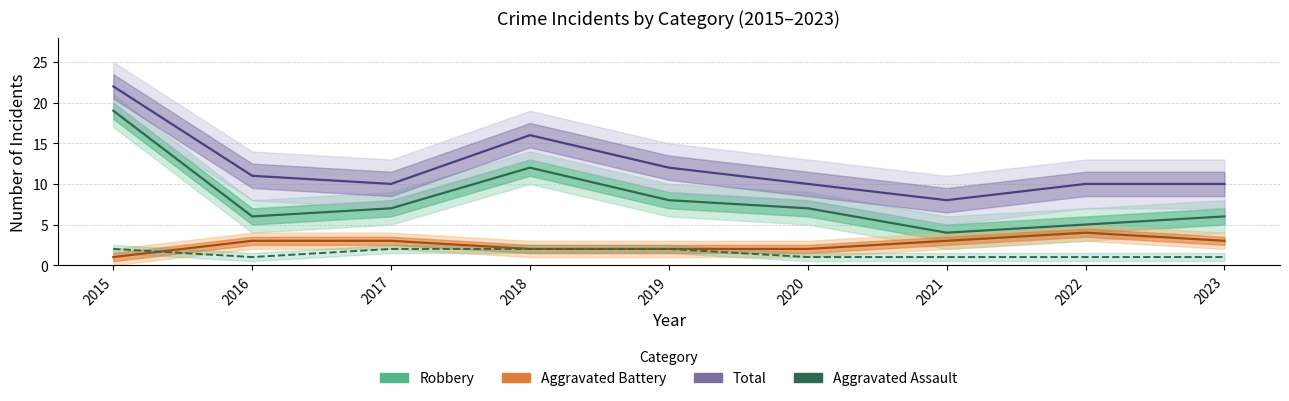

Which series has the largest total across all categories?

Total